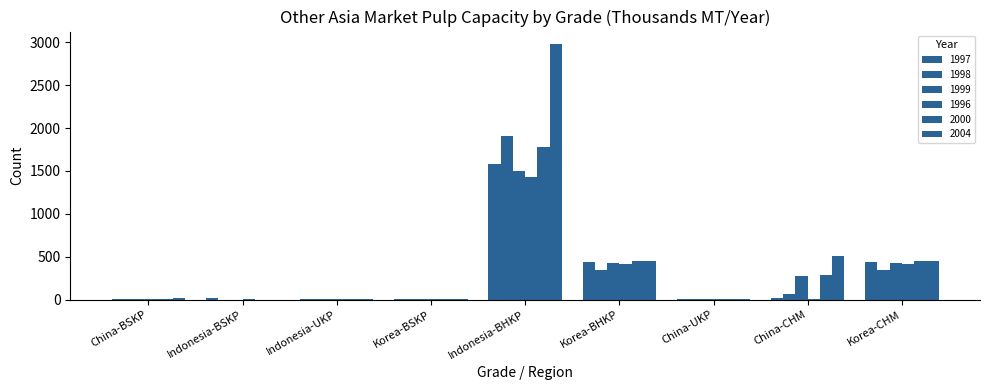

Are the bars grouped side by side (vs. stacked)?

Yes